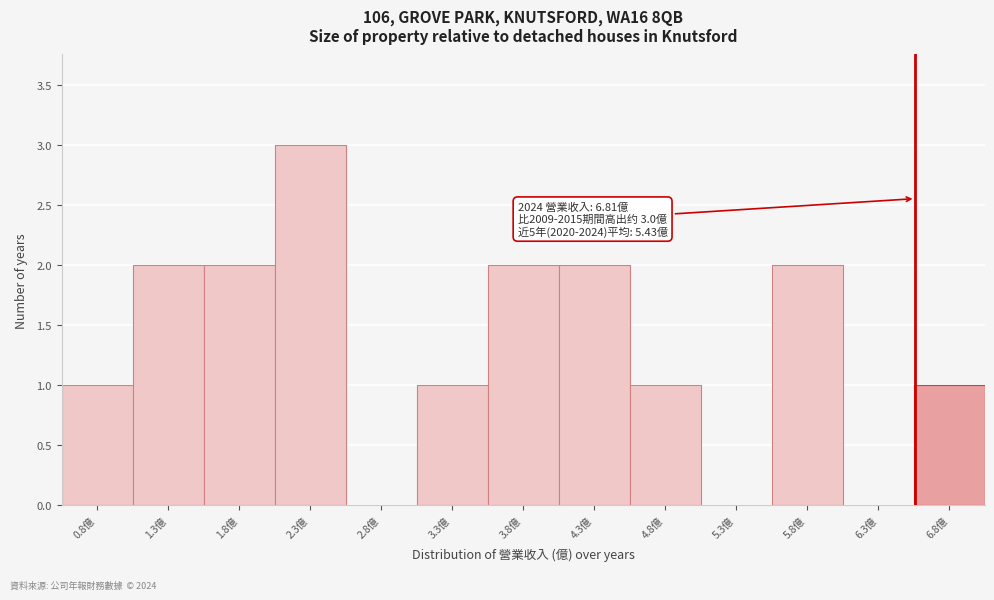

Reading left to right, what are all the values shown in this chart?

0.8億=1	1.3億=2	1.8億=2	2.3億=3	2.8億=0	3.3億=1	3.8億=2	4.3億=2	4.8億=1	5.3億=0	5.8億=2	6.3億=0	6.8億=1